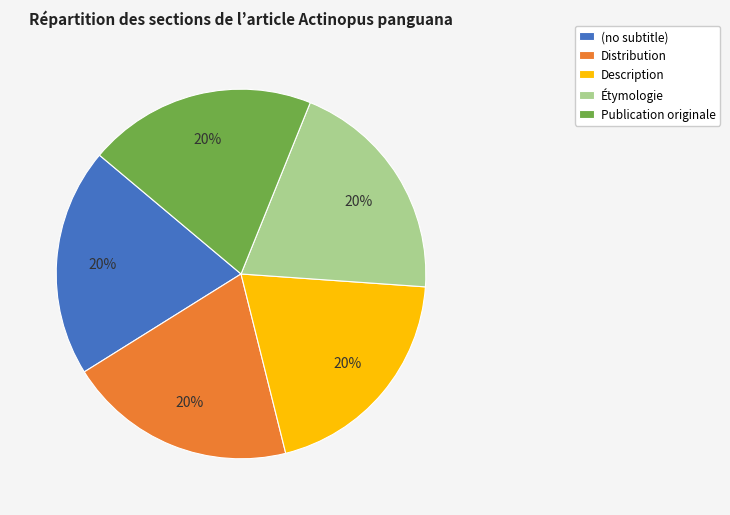

How many slices are in this pie chart?

5